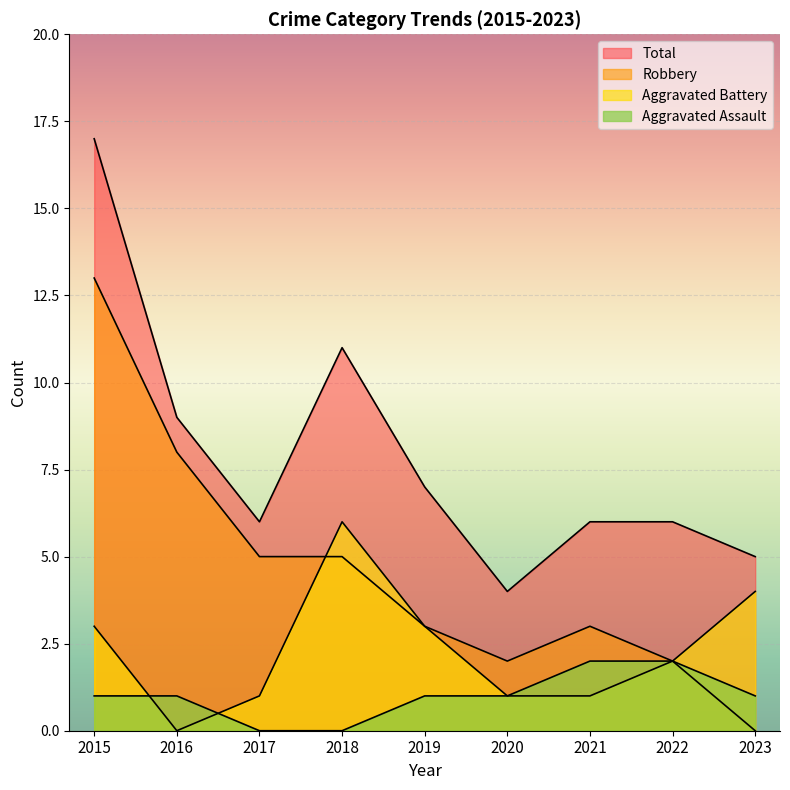

Which category has the lowest value in the Aggravated Battery series?

2016